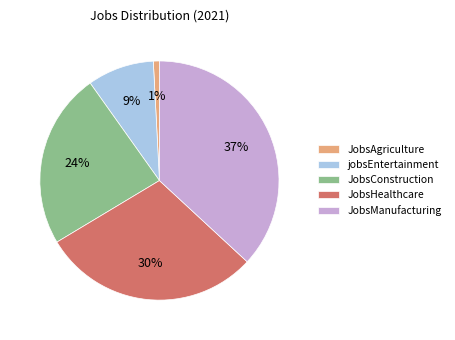

Which has a higher value, JobsConstruction or JobsHealthcare?

JobsHealthcare